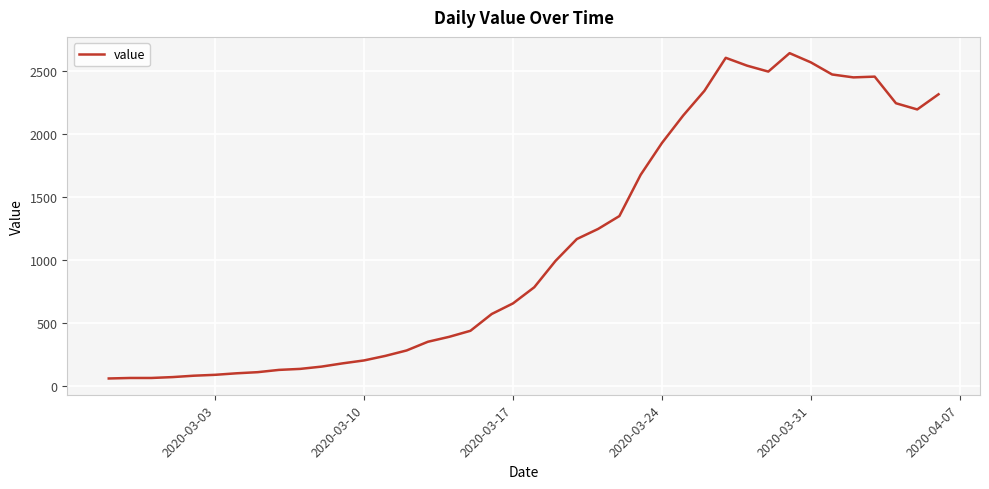

What is the maximum value shown in the chart?

2639